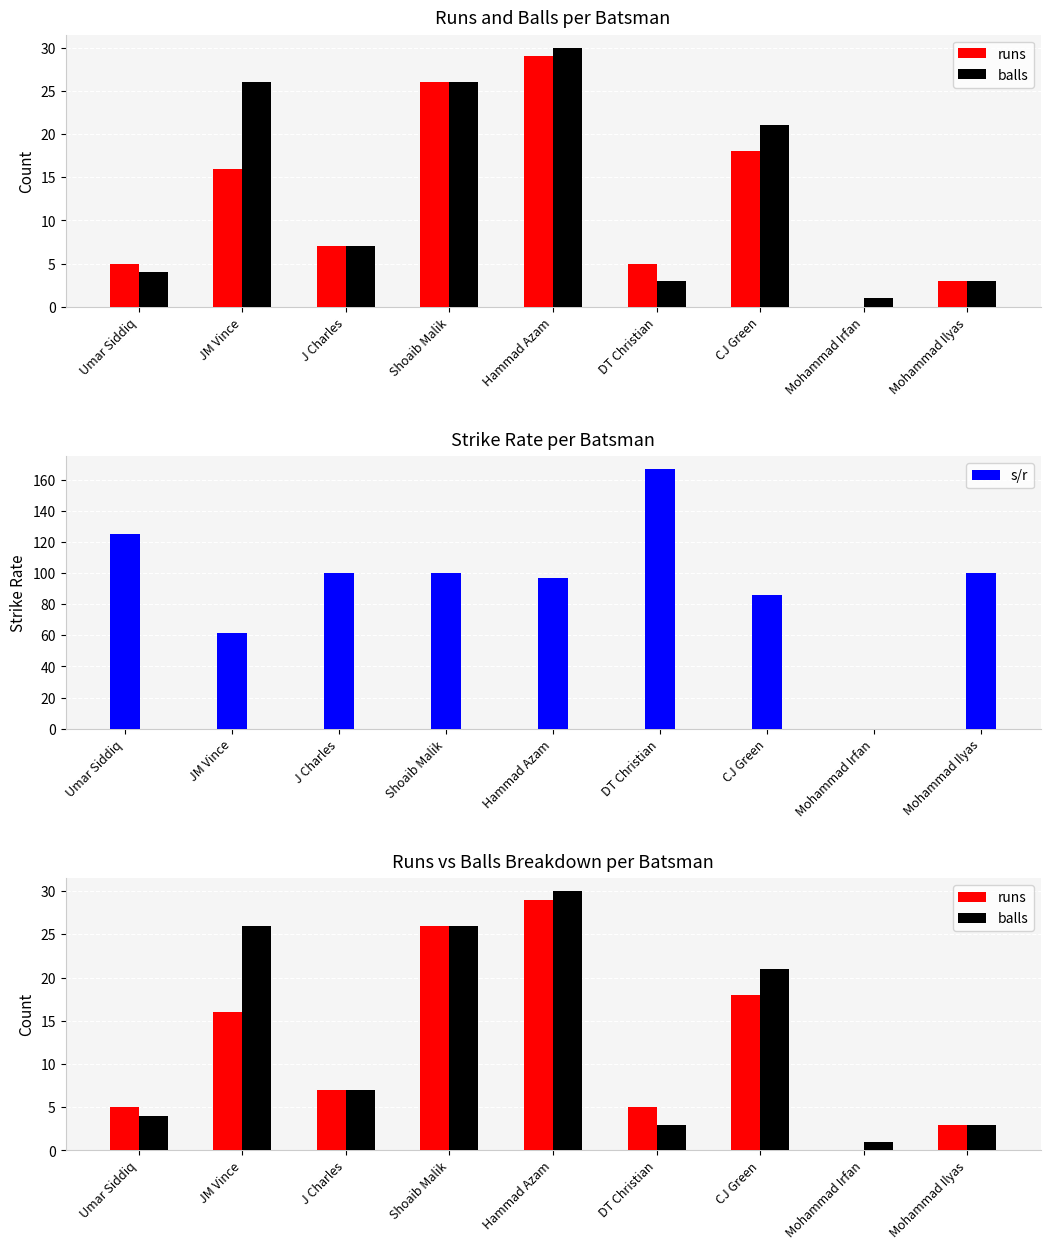

At which label does balls first exceed 7?

JM Vince